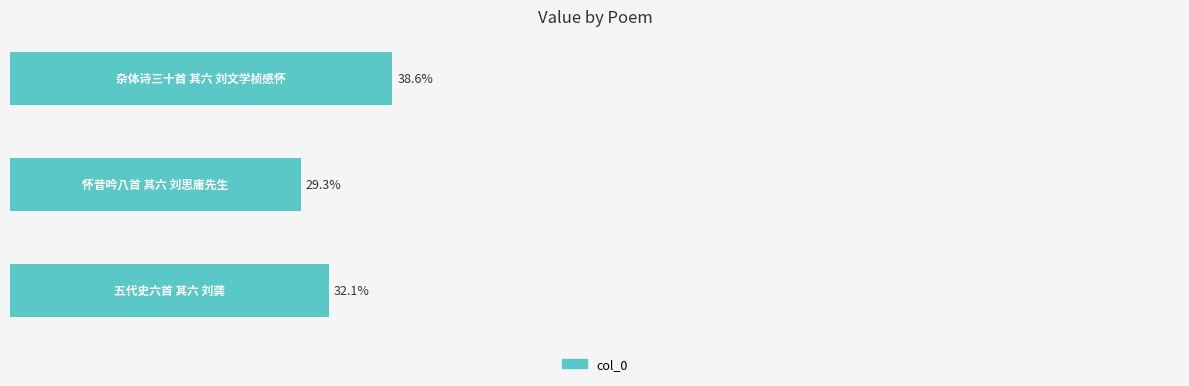

Are the bars horizontal?

Yes